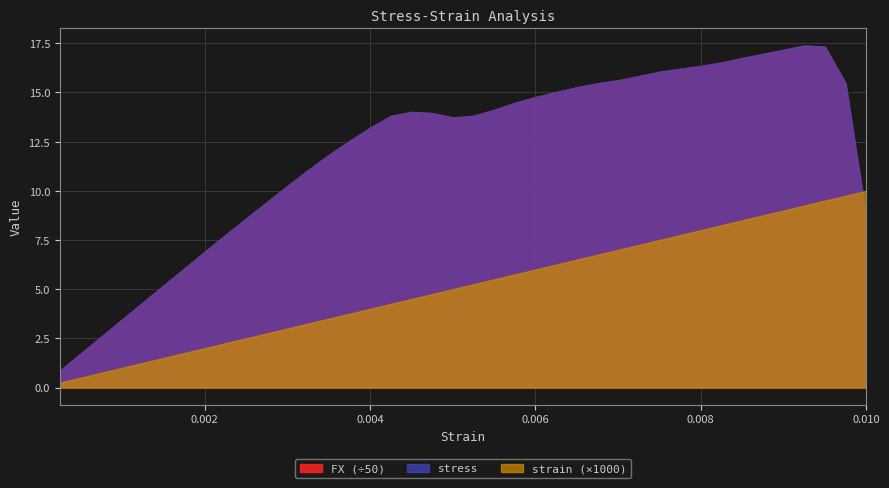

At 0.005500000000000001, list the series in order from smallest to largest.

strain, stress, FX